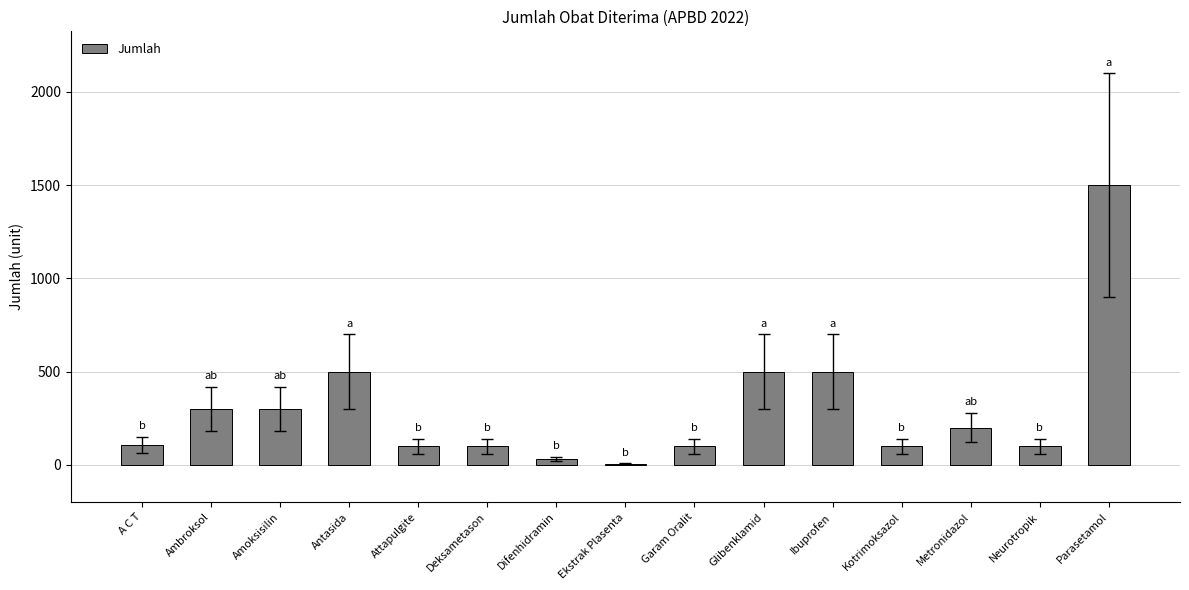

What is the maximum value shown in the chart?

1500